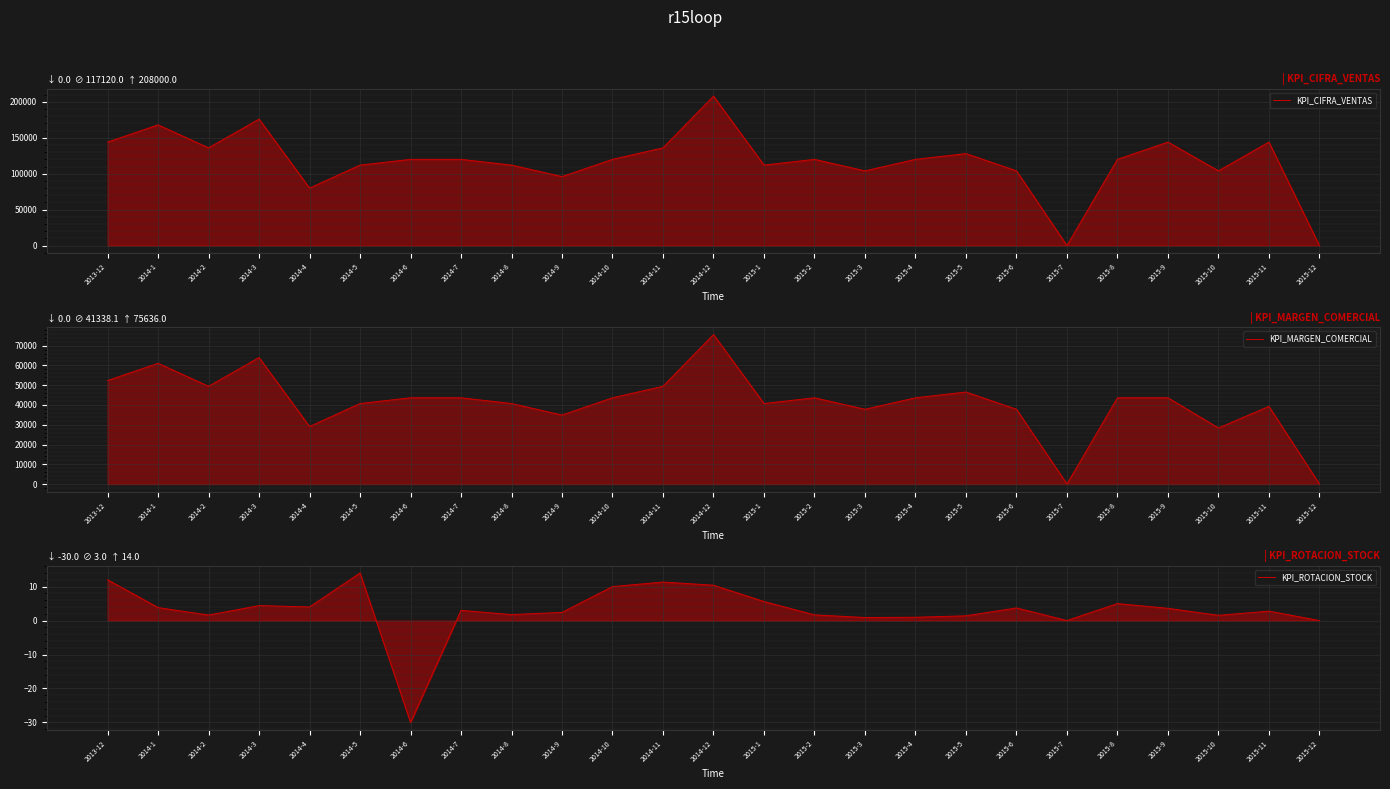

What is the minimum value shown in the chart?

-30.0